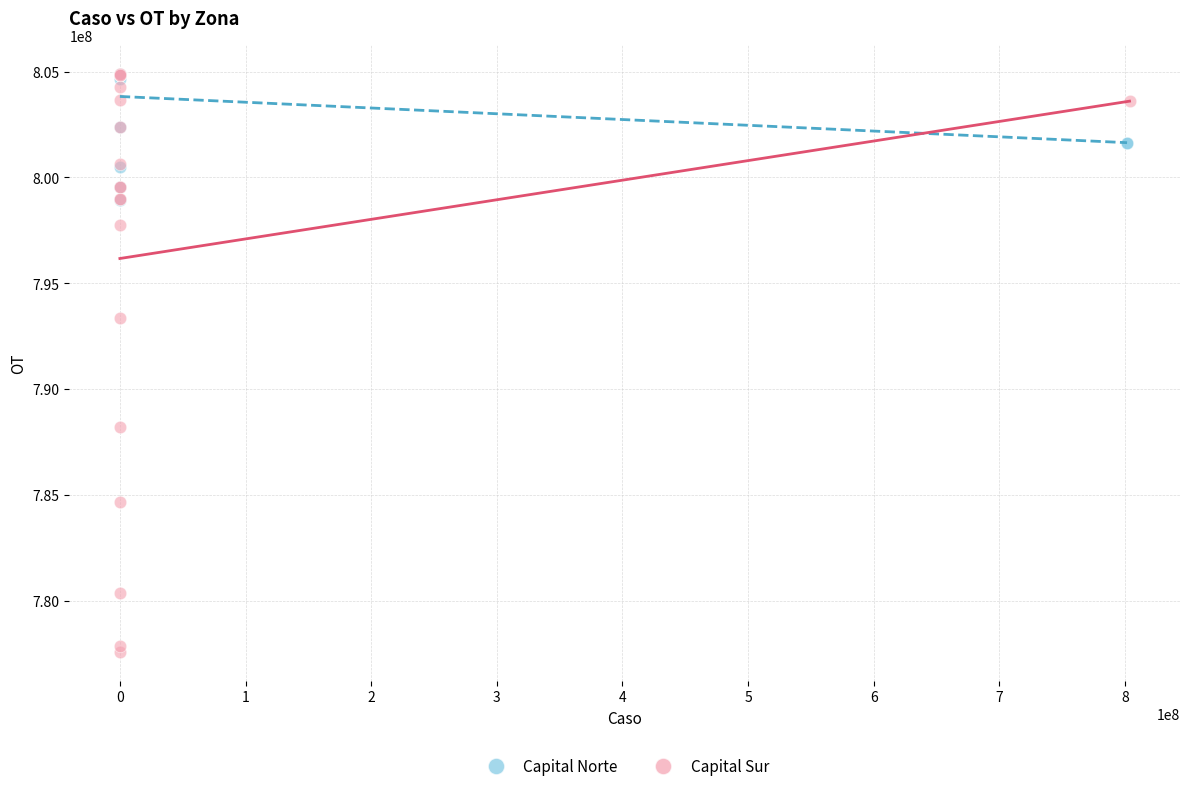

Which series reaches the minimum Y coordinate?

Capital Sur